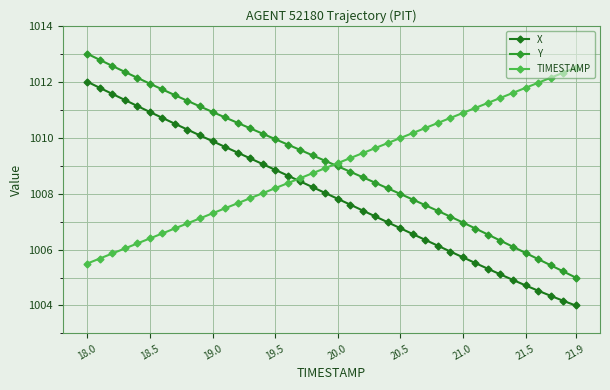

What is the value of the X point at the 7th from the left?

1010.7